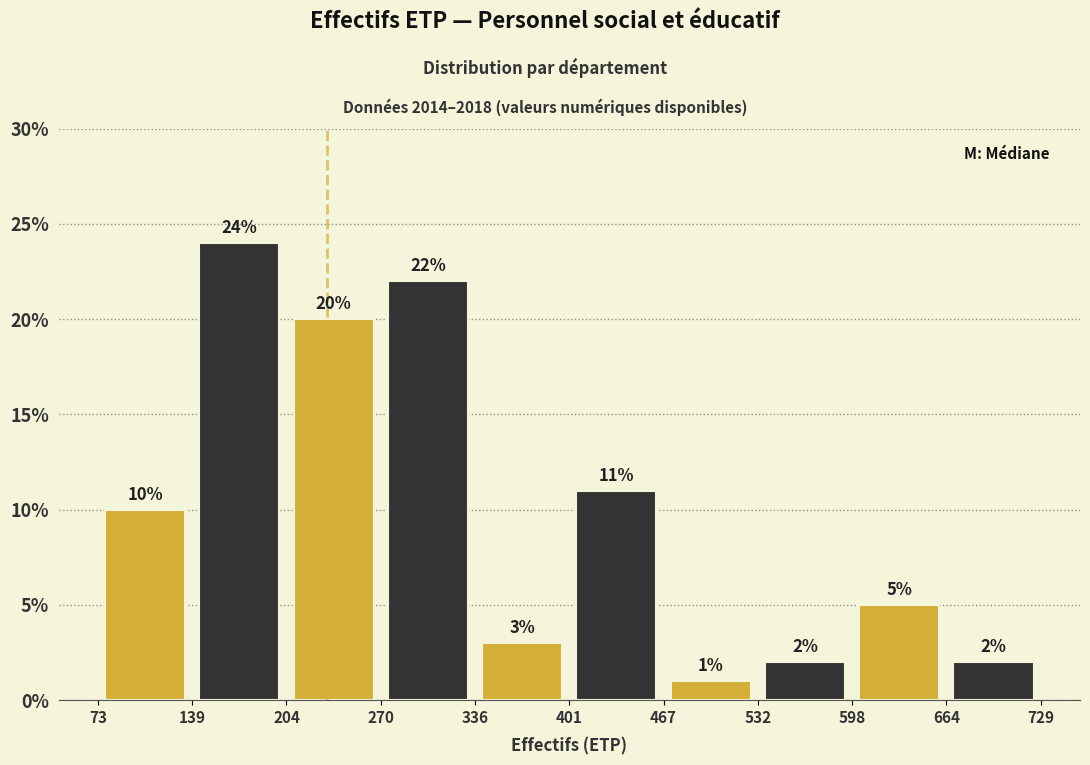

How tall is the bar that spans 73 to 139 on the x-axis?

10